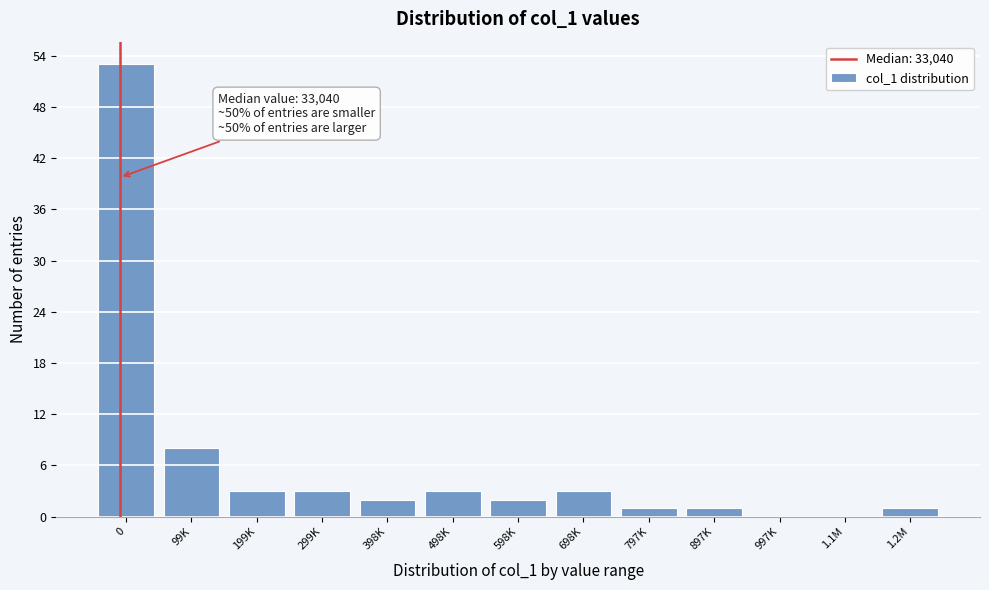

Reading right to left, what are all the values shown in this chart?

1.2M=1	1.1M=0	997K=0	897K=1	797K=1	698K=3	598K=2	498K=3	398K=2	299K=3	199K=3	99K=8	0=53